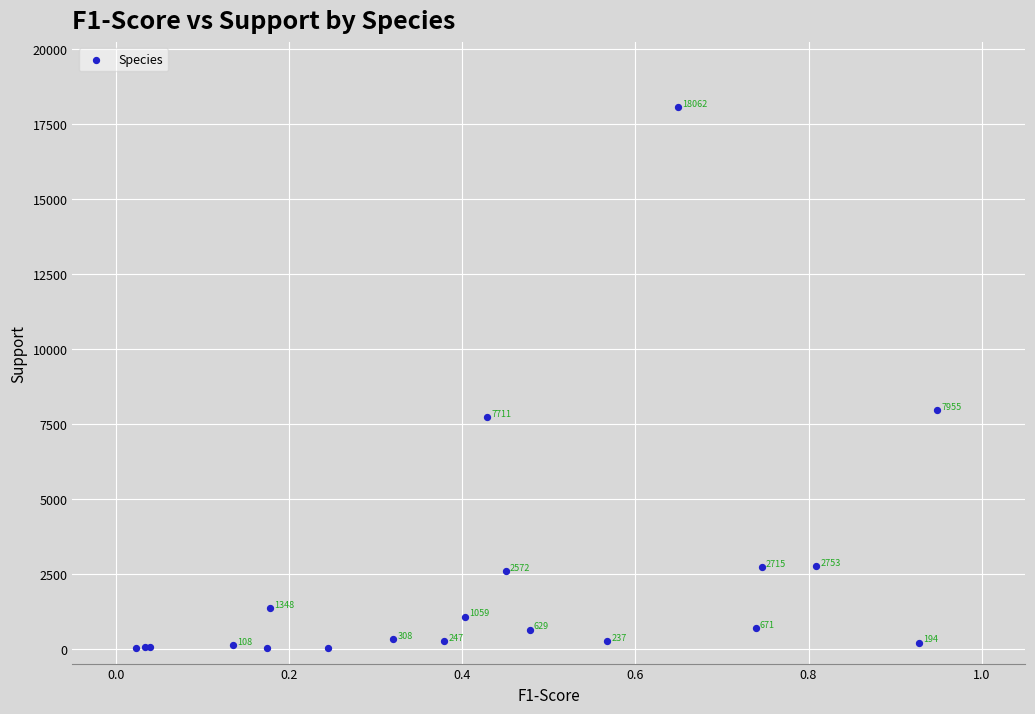

What Y value in the scatter plot is closest to 9039?

7955